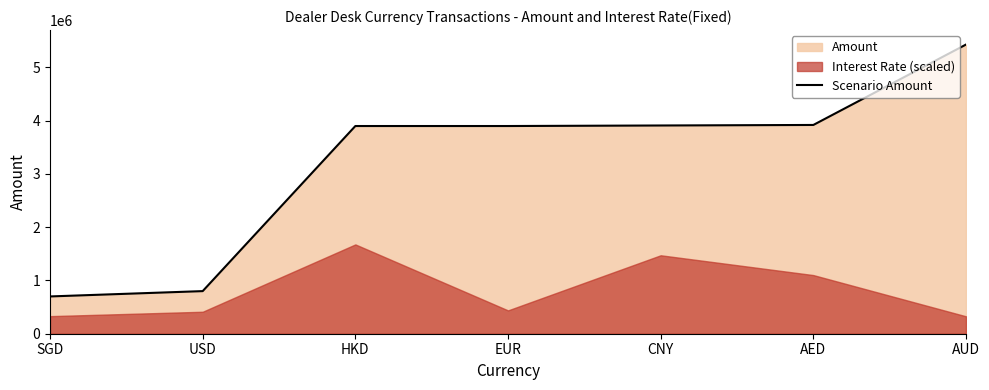

Between SGD and HKD, which is larger?

HKD